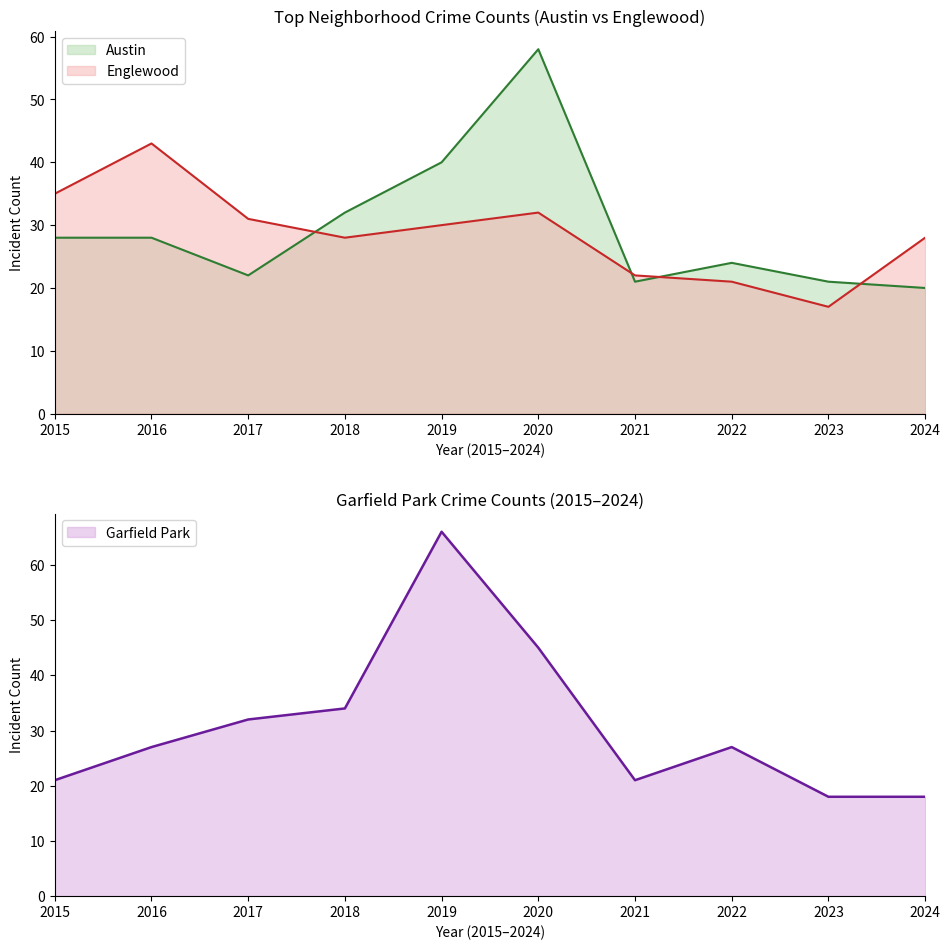

The Austin series shows 33 at 2024. True or false?

False